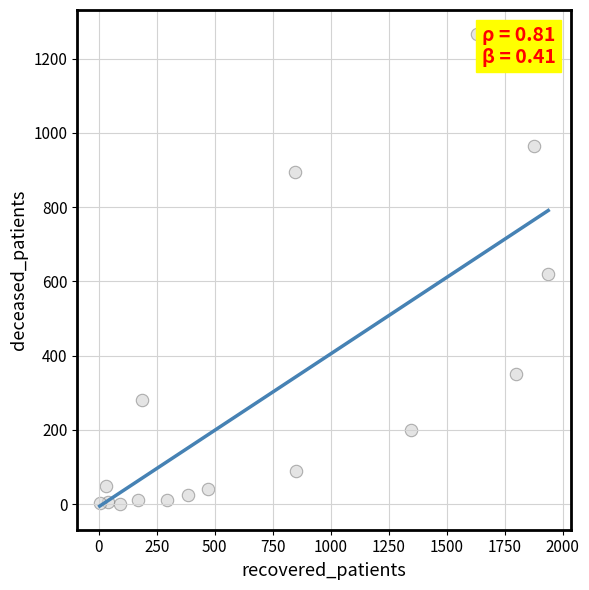

What is the range of X values (max minus min)?

1934